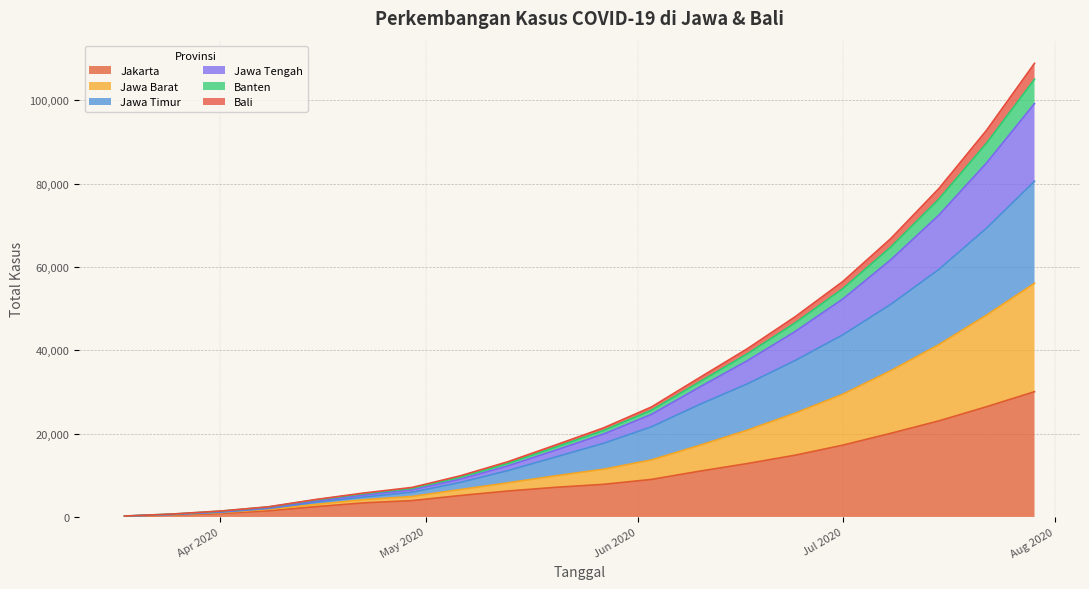

True or false: Banten has a value of 95 at 2020-03-18.

False